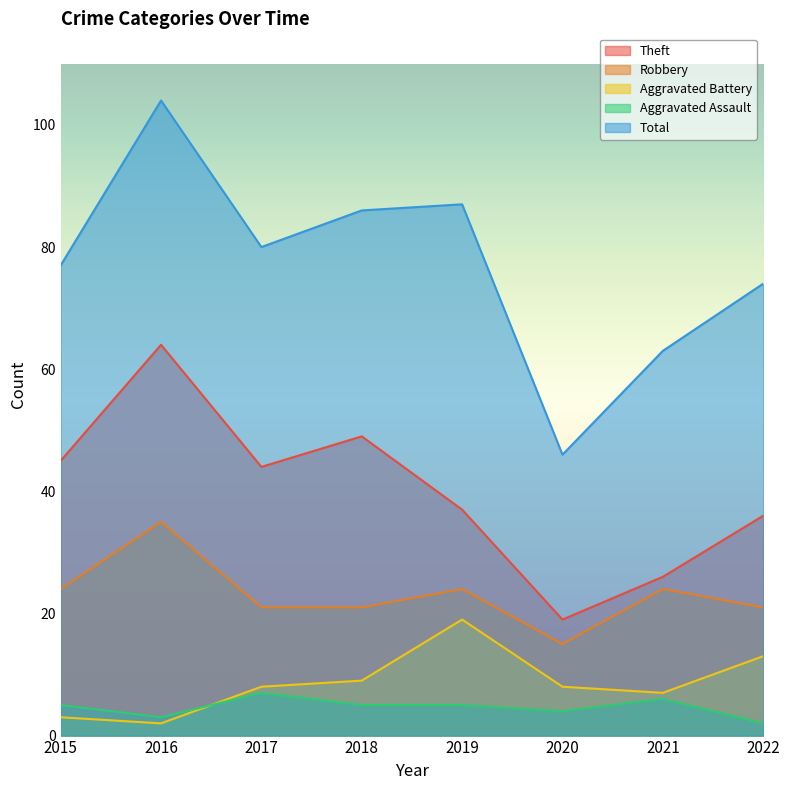

What is the value of the Aggravated Assault point at the 5th from the left?

5